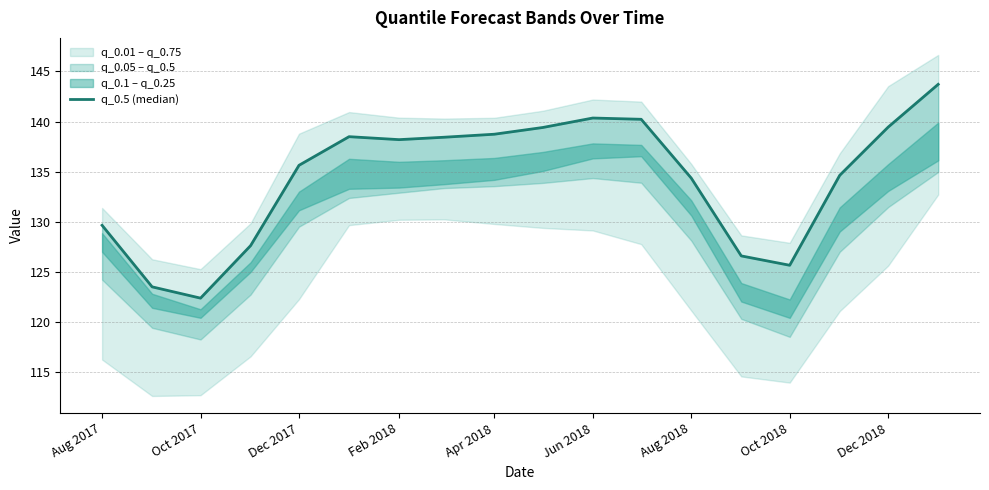

How many points are lower than both their immediate neighbors (excluding endpoints)?

3